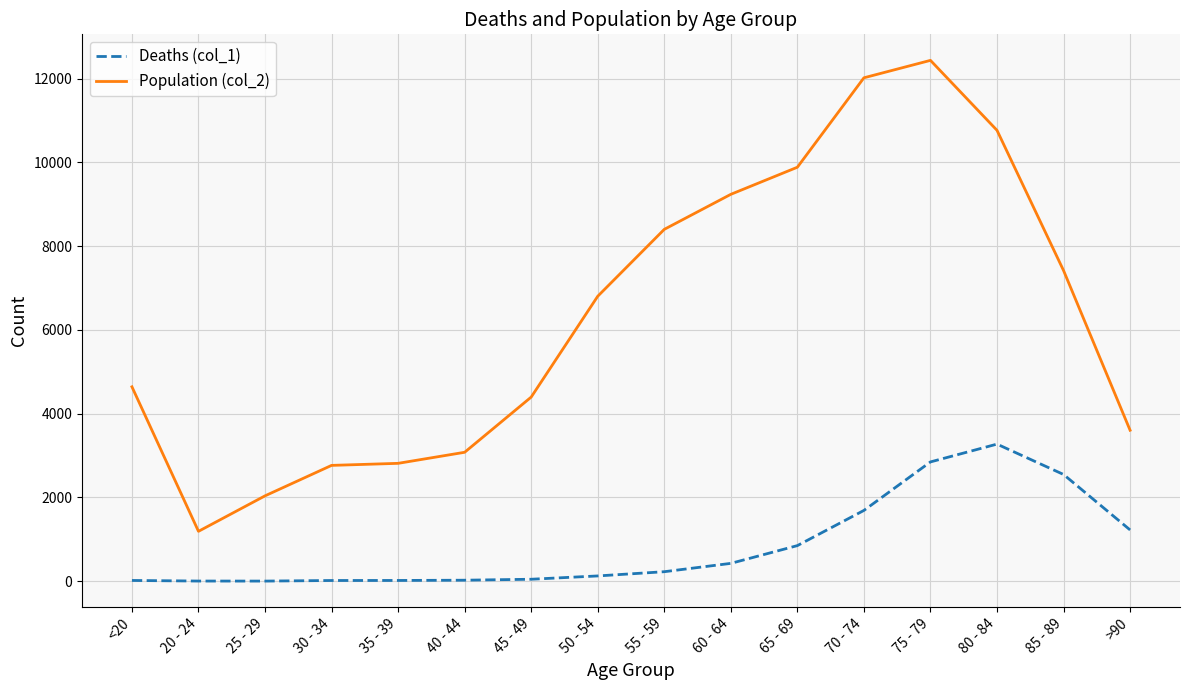

What is the difference between the Deaths (col_1) values at 30 - 34 and <20?

1